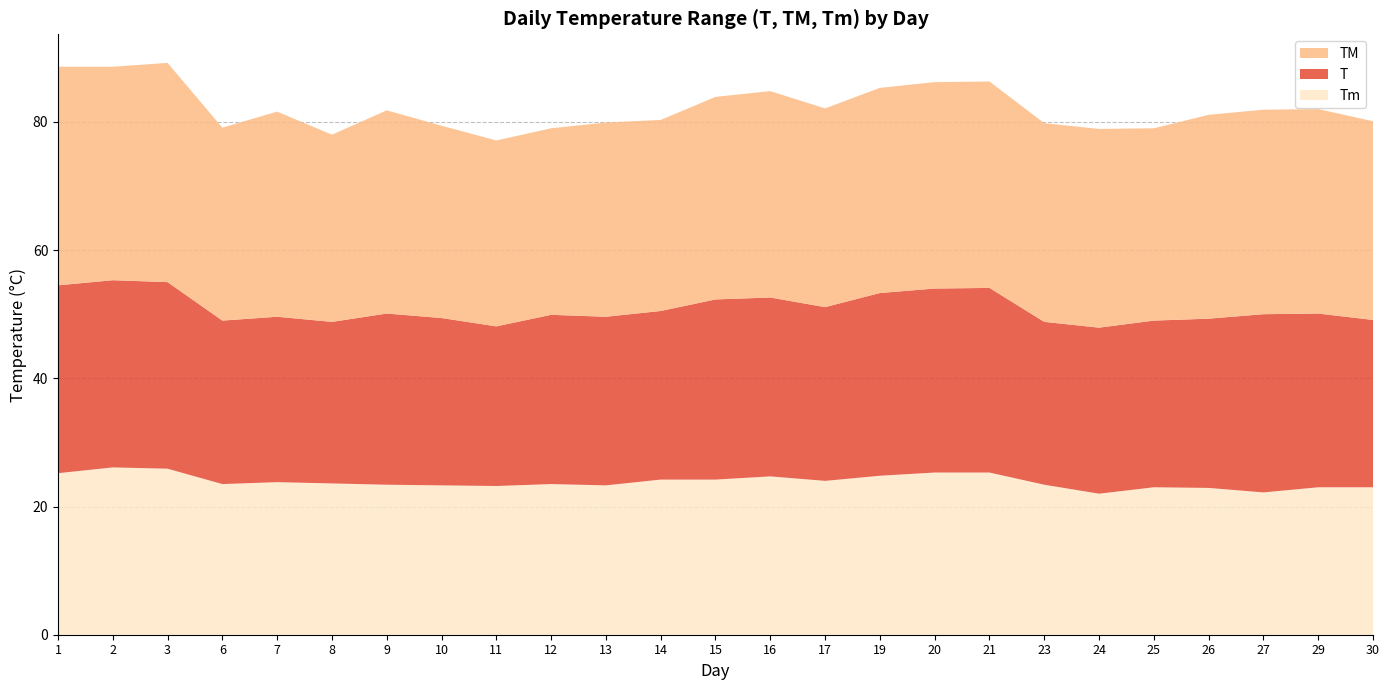

Reading left to right, extract all data points from this chart.

T: 1=29.3	2=29.2	3=29.1	6=25.5	7=25.8	8=25.2	9=26.7	10=26.1	11=24.9	12=26.4	13=26.3	14=26.3	15=28.1	16=27.9	17=27.1	19=28.5	20=28.7	21=28.8	23=25.4	24=25.9	25=26.0	26=26.4	27=27.8	29=27.1	30=26.1
TM: 1=34.1	2=33.3	3=34.2	6=30.1	7=32.0	8=29.2	9=31.7	10=30.0	11=29.0	12=29.1	13=30.3	14=29.8	15=31.6	16=32.2	17=31.0	19=32.0	20=32.2	21=32.2	23=31.0	24=31.0	25=30.0	26=31.8	27=31.9	29=31.9	30=31.0
Tm: 1=25.2	2=26.1	3=25.9	6=23.5	7=23.8	8=23.6	9=23.4	10=23.3	11=23.2	12=23.5	13=23.3	14=24.2	15=24.2	16=24.7	17=24.0	19=24.8	20=25.3	21=25.3	23=23.4	24=22.0	25=23.0	26=22.9	27=22.2	29=23.0	30=23.0